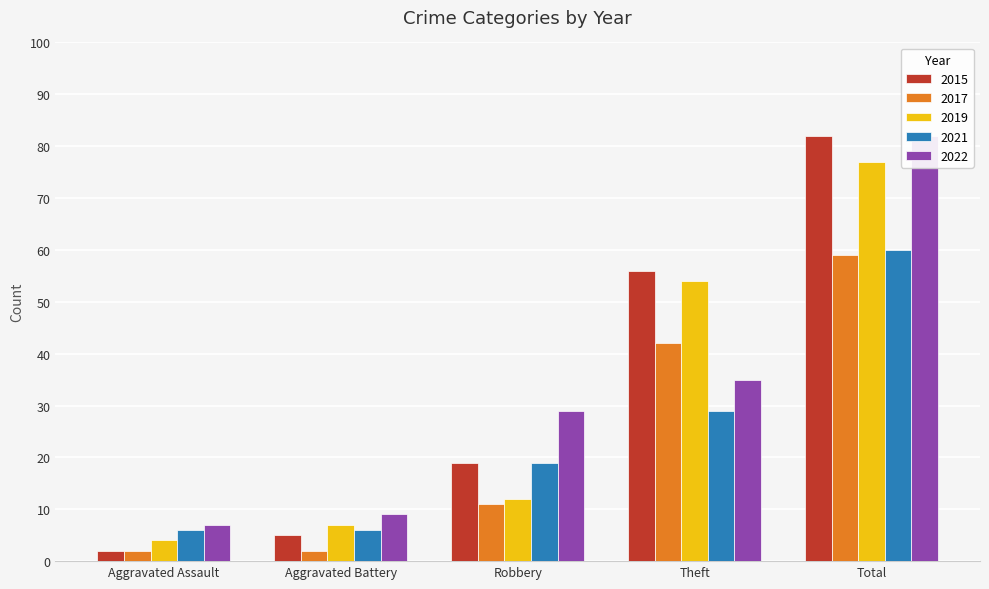

What is the average value of the 2017 series?

23